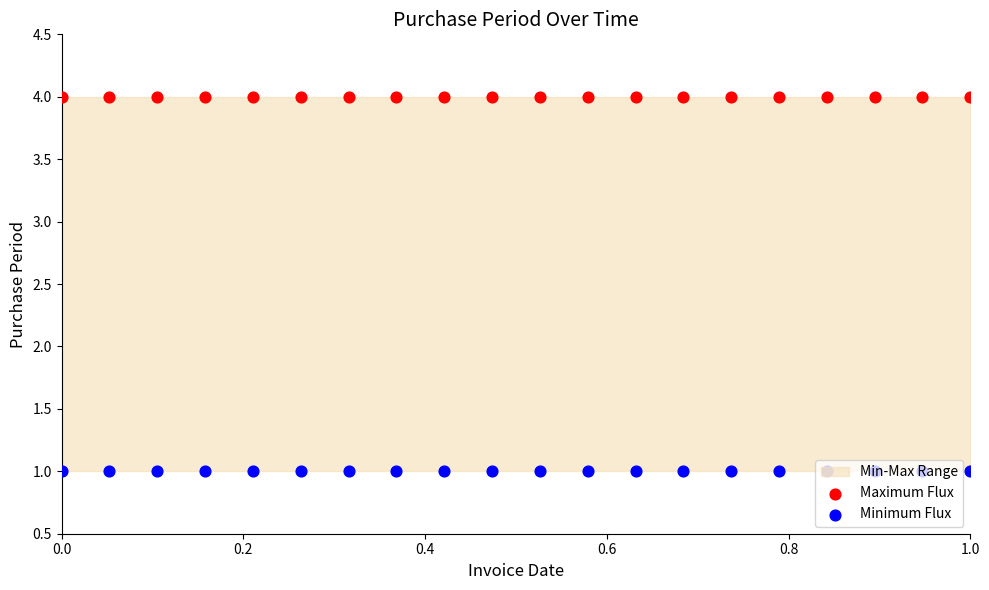

At how many categories does at least one series exceed 3?

20